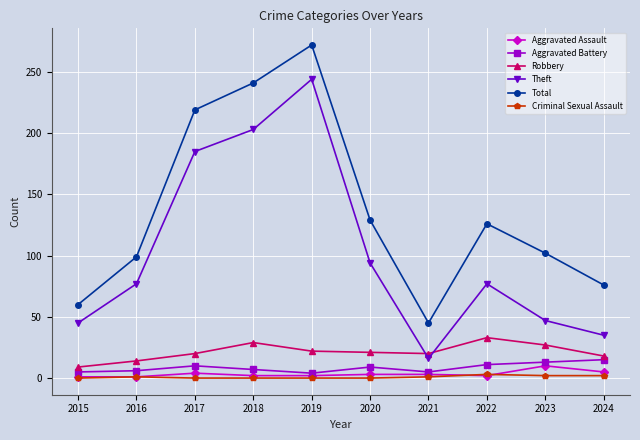

Which series has the largest range (max minus min)?

Theft